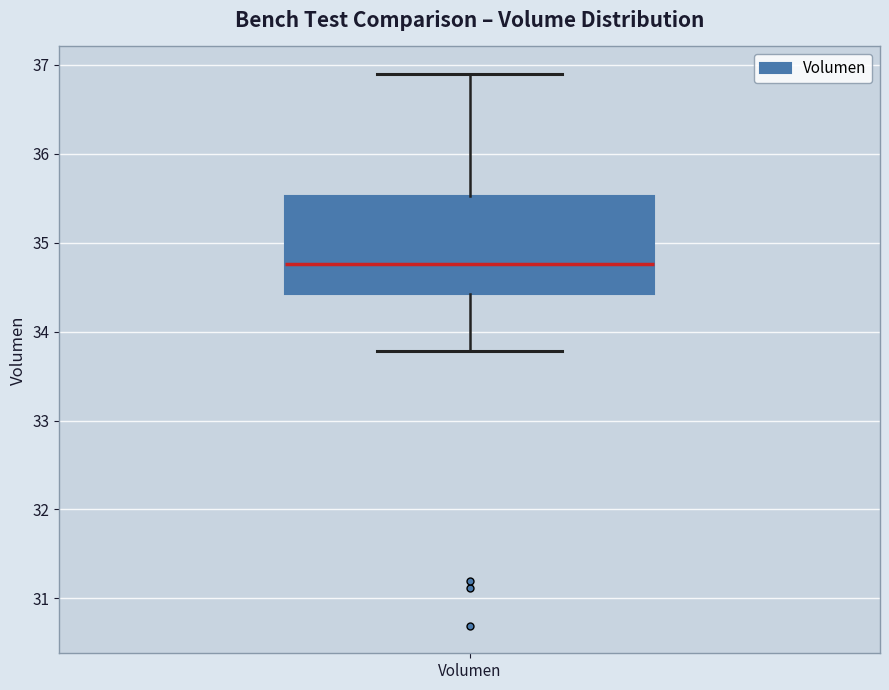

Transcribe this box plot: give where the median line is, the range the box spans, and where the two whiskers end, as read against the y-axis. The values are not printed on the chart, so give them approximately, as read against the axis.

median 34.8, box 34.4 to 35.5, whiskers 33.8 to 36.9